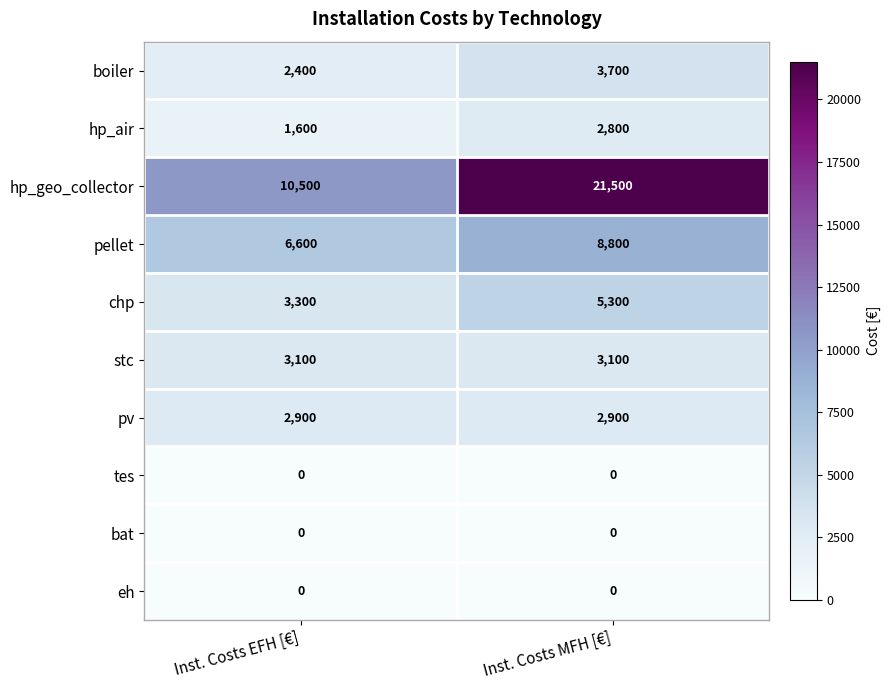

What is the highest value of the hp_geo_collector series?

21500